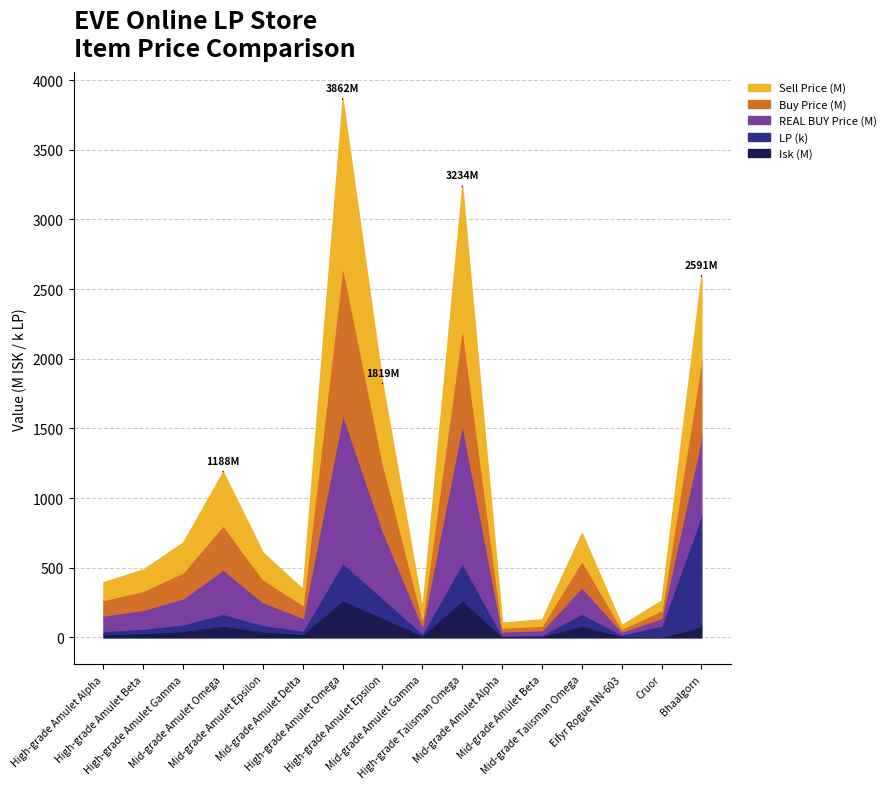

The value of Buy Price at Mid-grade Talisman Omega is 122739486. True or false?

False